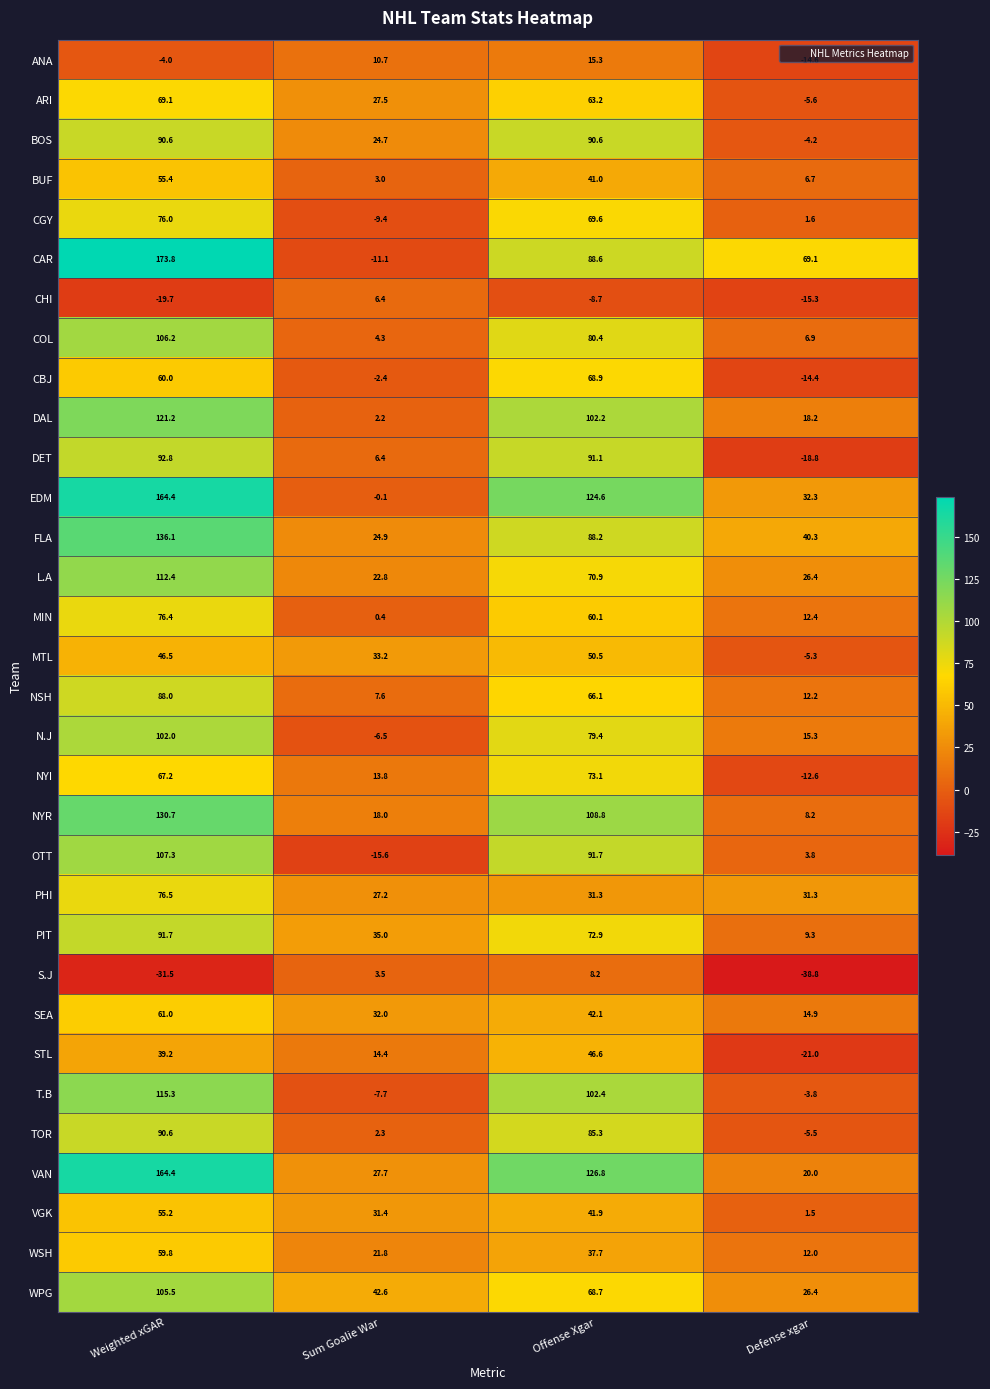

What is the total value across all series at Defense xgar?

208.9